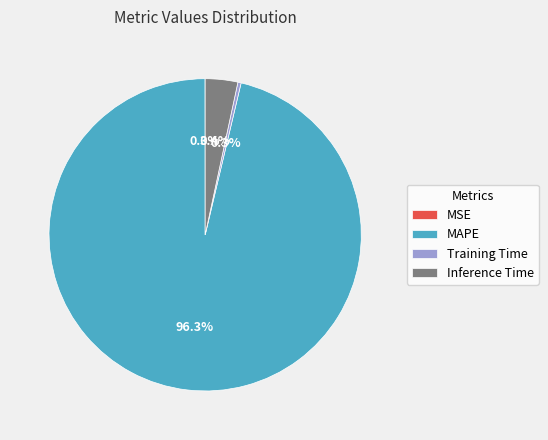

The Inference Time slice represents 3% of the pie. True or false?

True